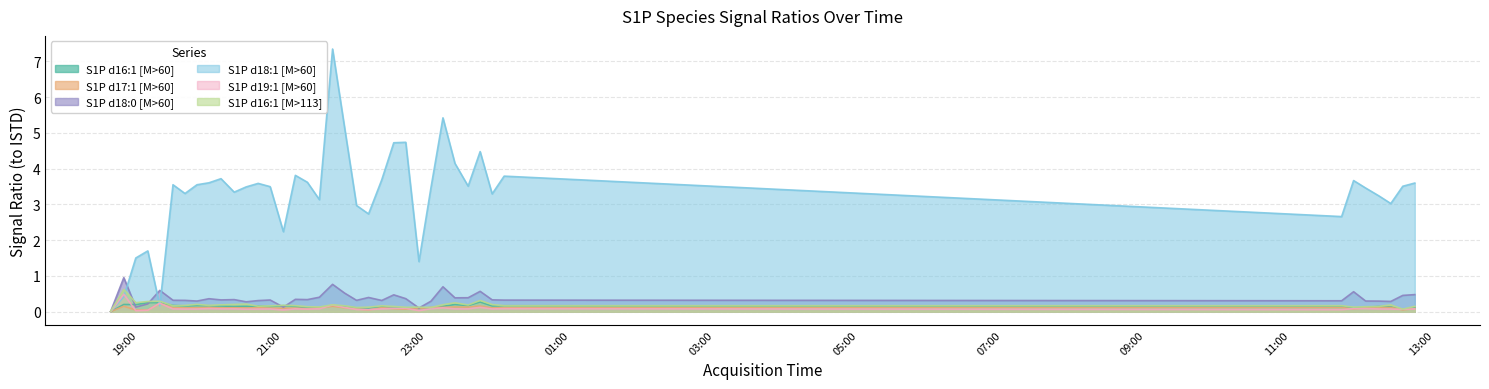

What is the difference between the maximum and minimum values in the S1P d18:0 [M>60] series?

0.9